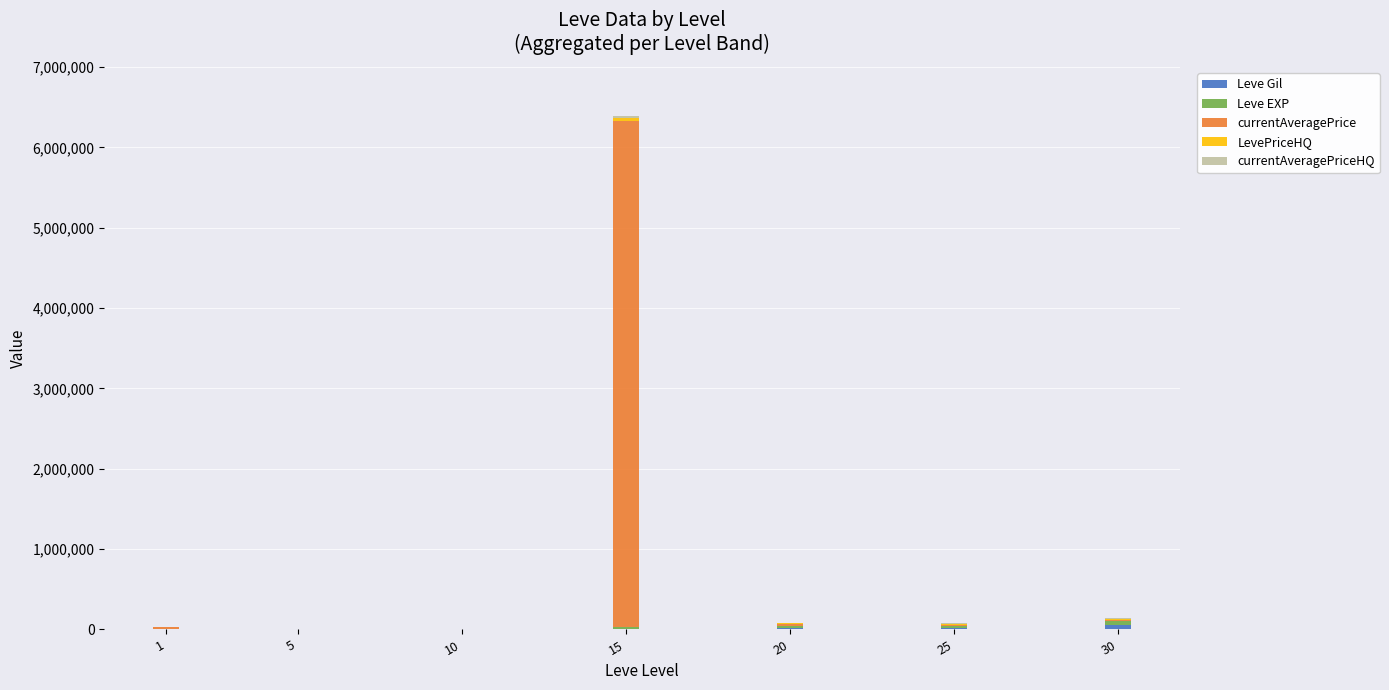

Count the number of data series in this chart.

5